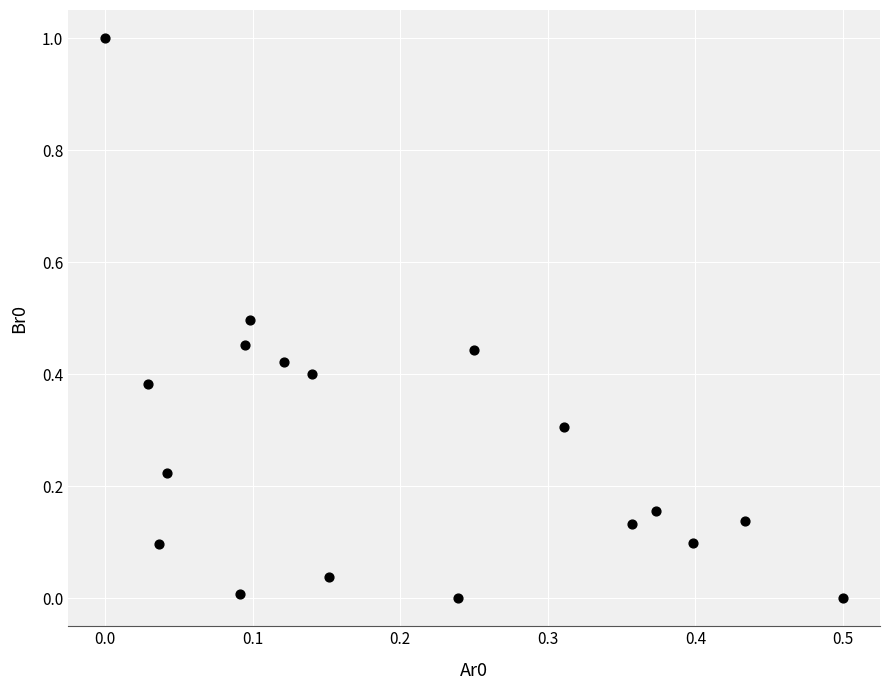

What is the range of Y values (max minus min)?

1.0